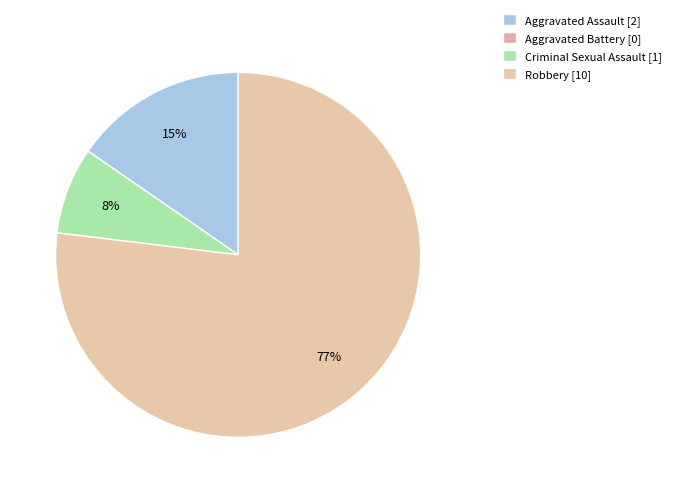

How many slices are in this pie chart?

4